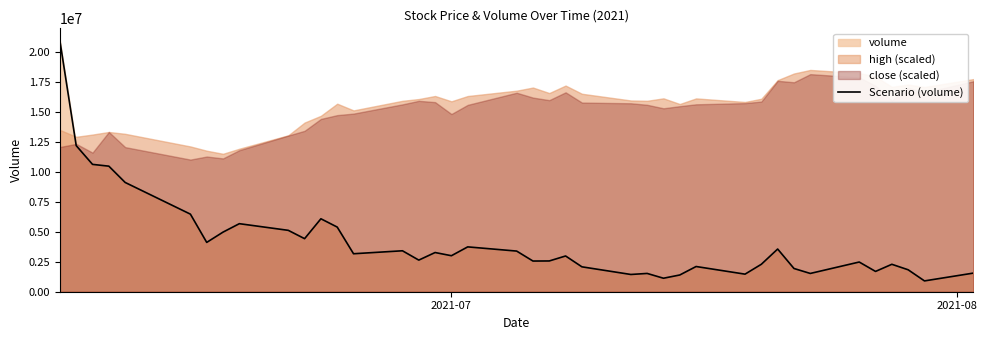

How many data points does each series have?

40